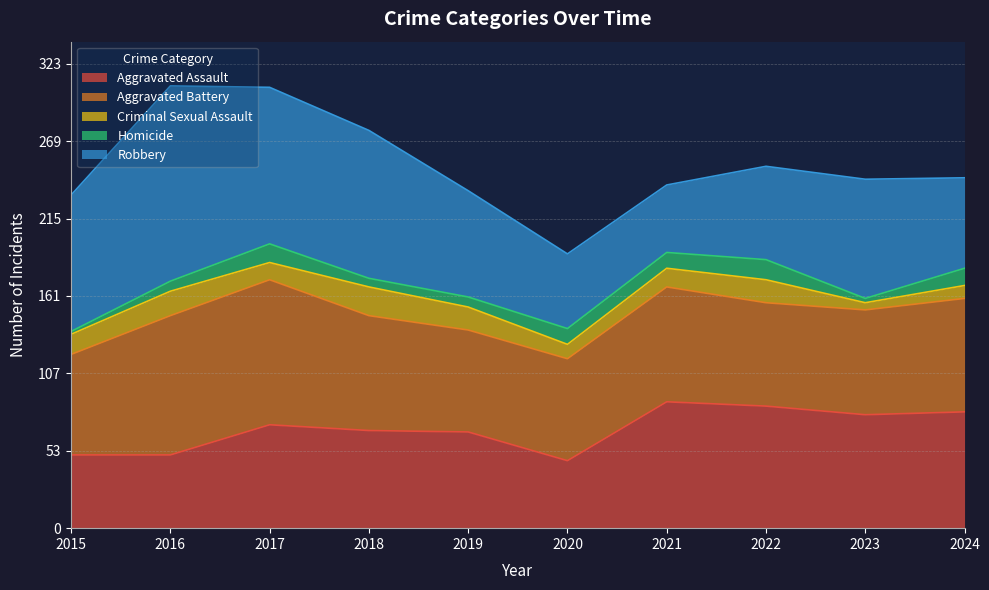

What is the sum of the Aggravated Assault values at 2016 and 2019?

118